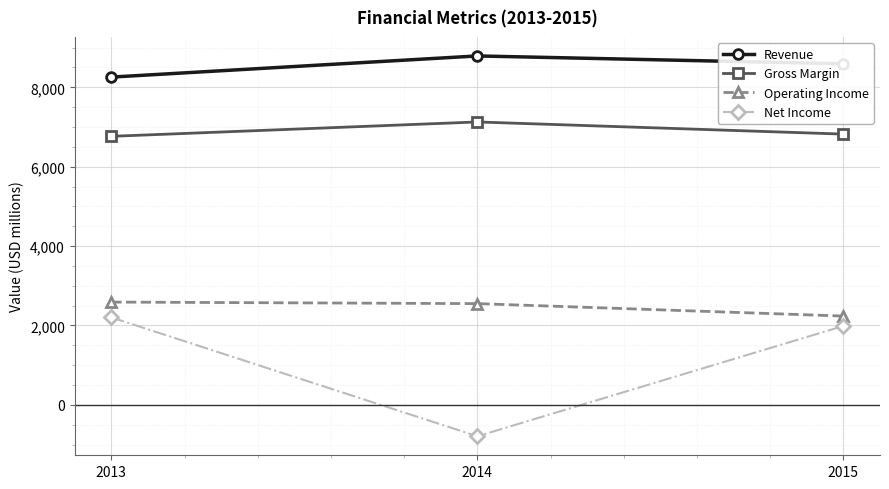

List the labels in order of Net Income value, smallest first.

2014, 2015, 2013